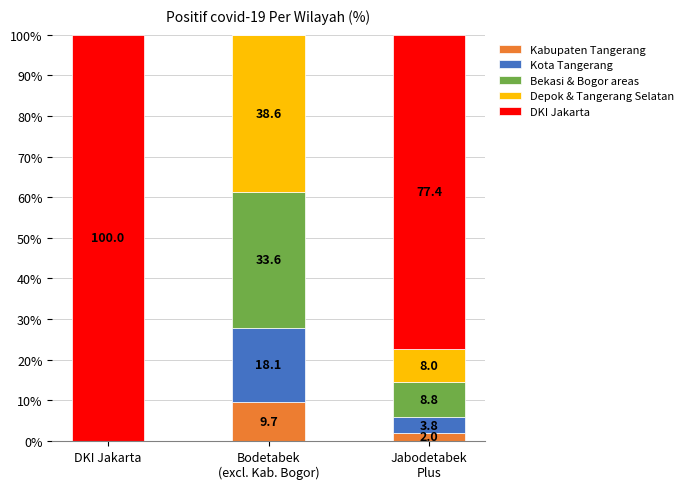

What is the sum of all Kabupaten Tangerang values?

11.7